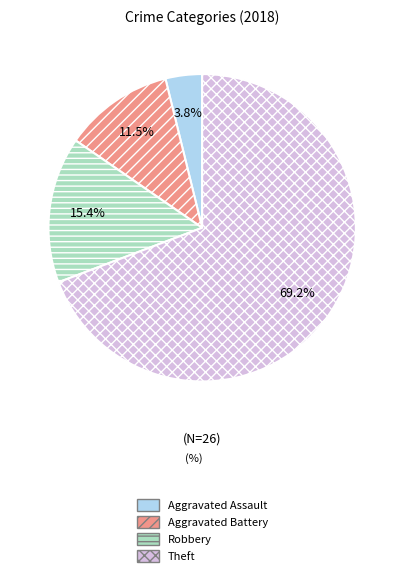

What is the smallest slice in the pie chart?

Aggravated Assault